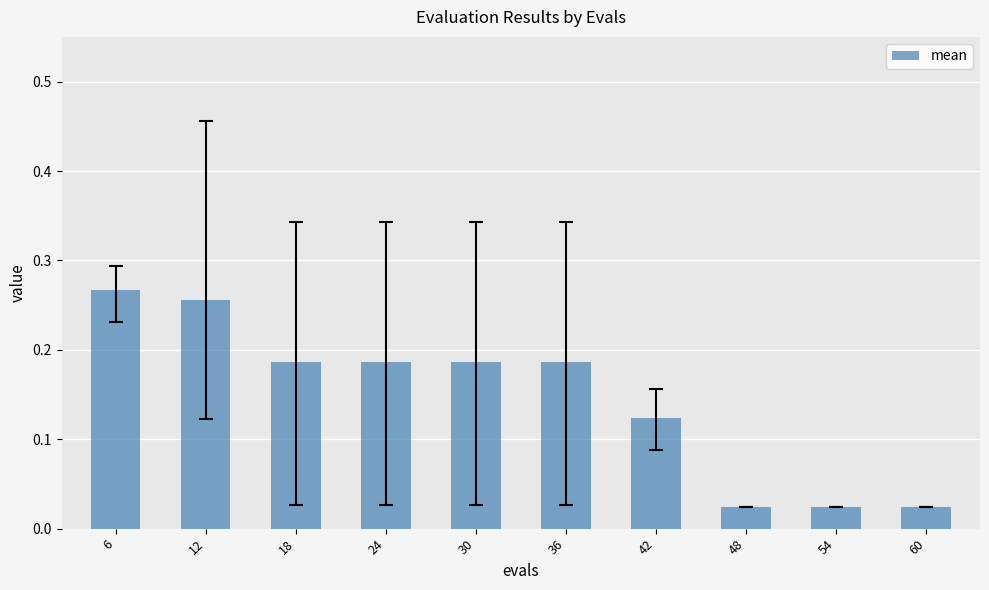

Which label corresponds to the largest value in the chart?

6